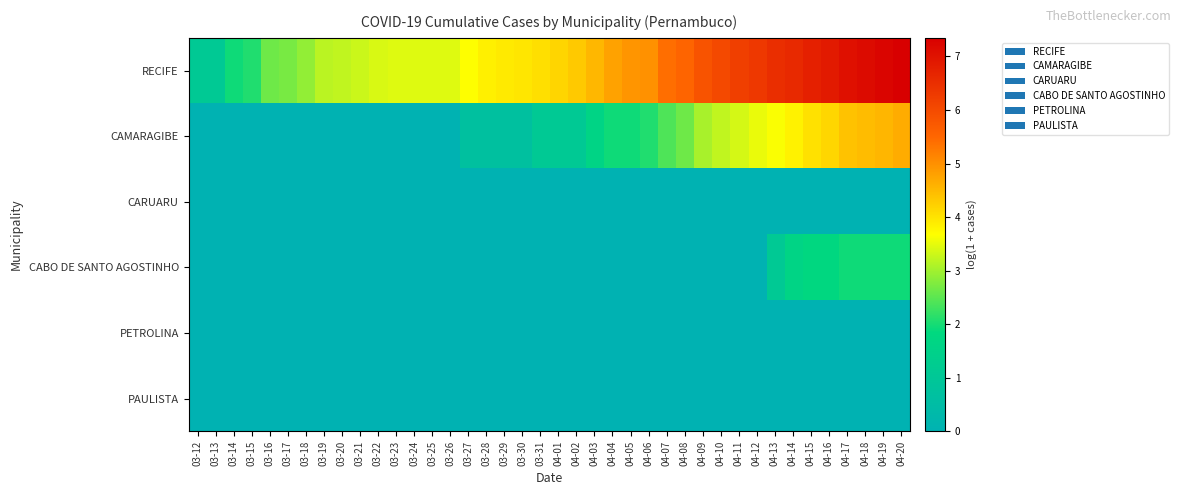

Which label corresponds to the largest value in the chart?

04-20